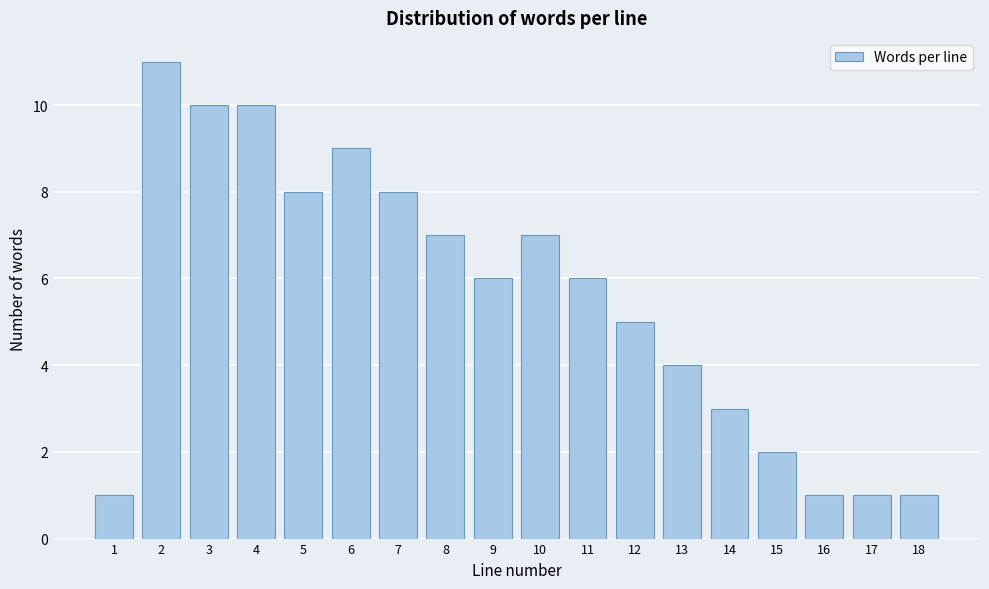

Reading right to left, transcribe all the data shown in this chart.

1	1	1	2	3	4	5	6	7	6	7	8	9	8	10	10	11	1